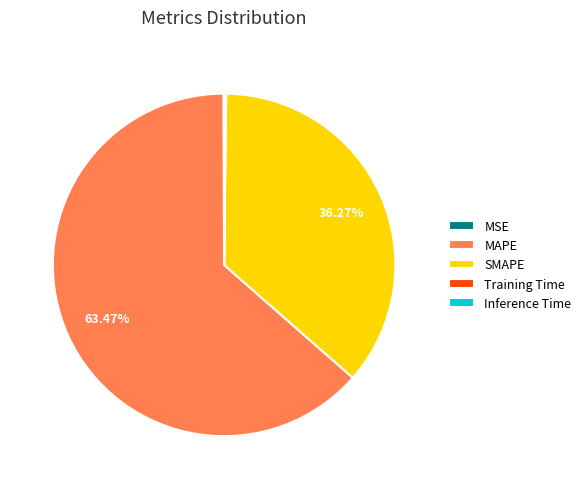

Which slice represents more than half of the pie?

MAPE